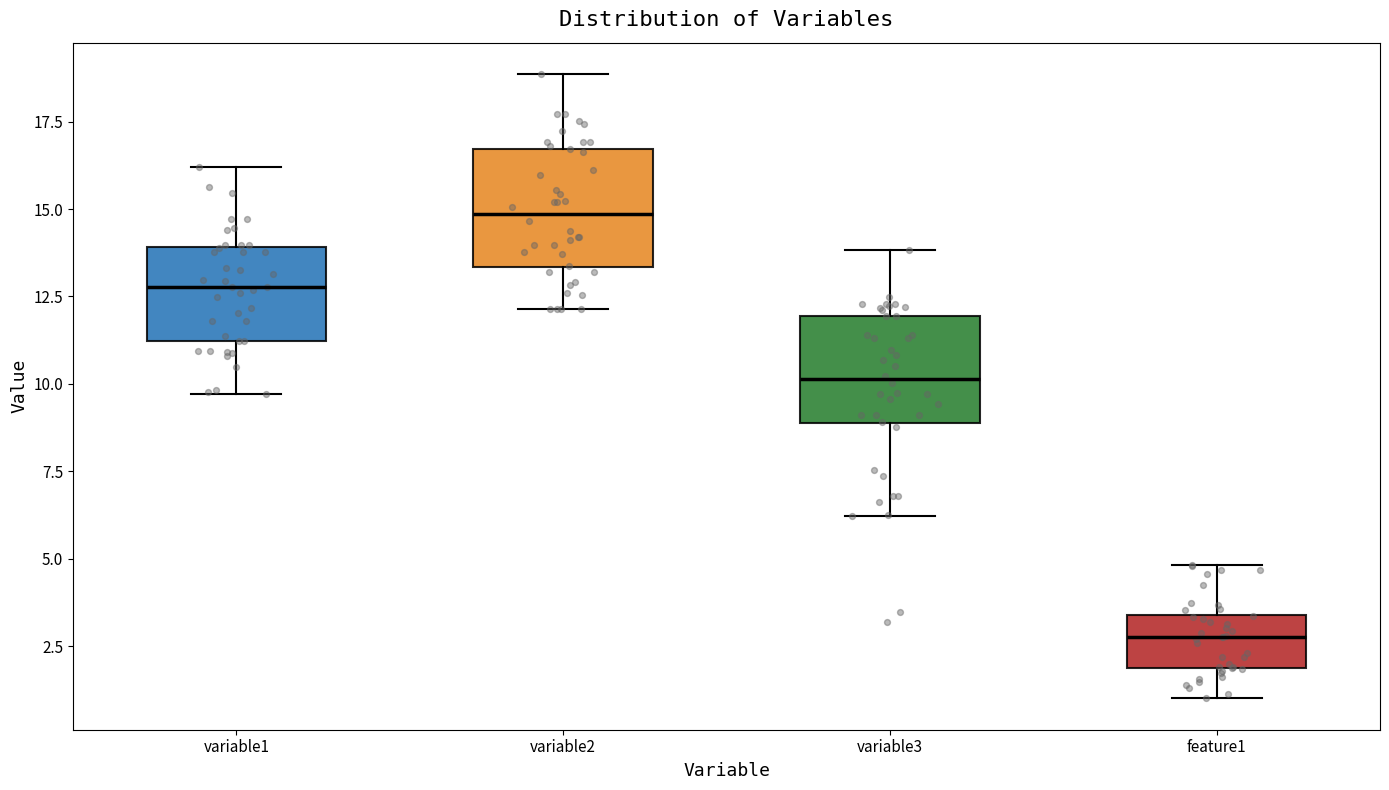

Reading left to right, read every box against the y-axis: the position of its median line, the range the box covers, and the ends of its whiskers. The values are not printed on the chart, so give them approximately, as read against the axis.

variable1: median 13.0, box 11.0 to 14.0, whiskers 9.5 to 16.0
variable2: median 15.0, box 13.5 to 16.5, whiskers 12.0 to 19.0
variable3: median 10.0, box 9.0 to 12.0, whiskers 6.0 to 14.0
feature1: median 3.0, box 2.0 to 3.5, whiskers 1.0 to 5.0